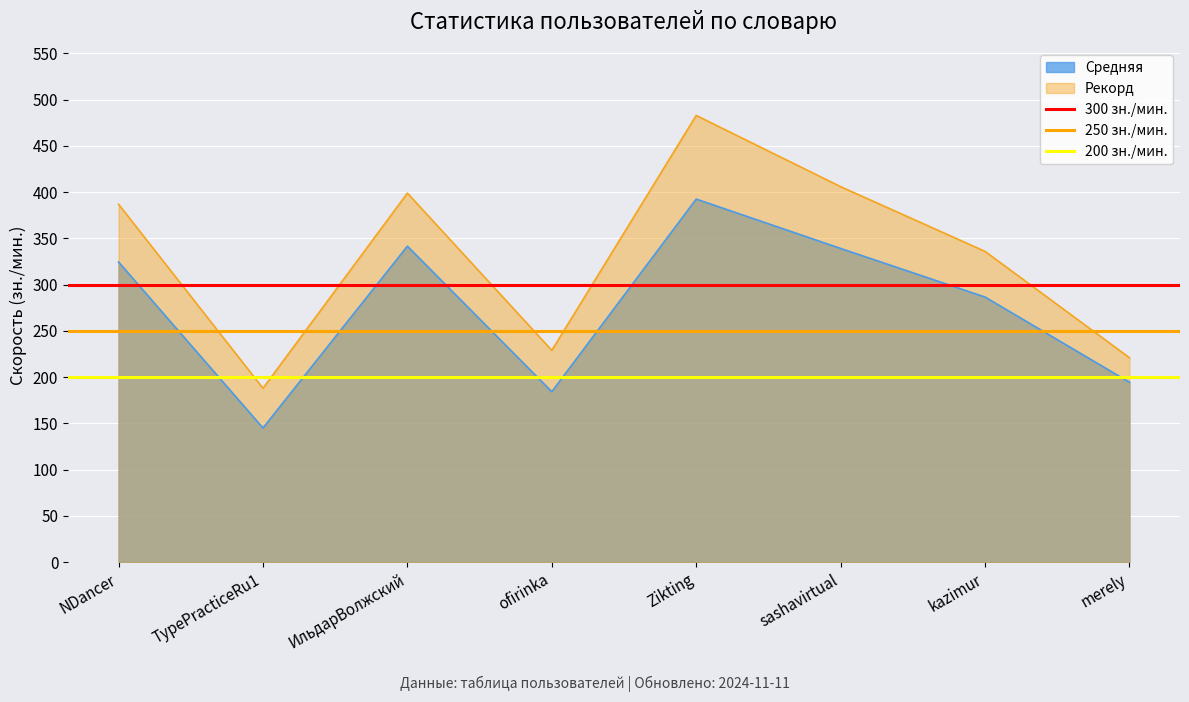

True or false: Рекорд and Средняя cross at least once.

False